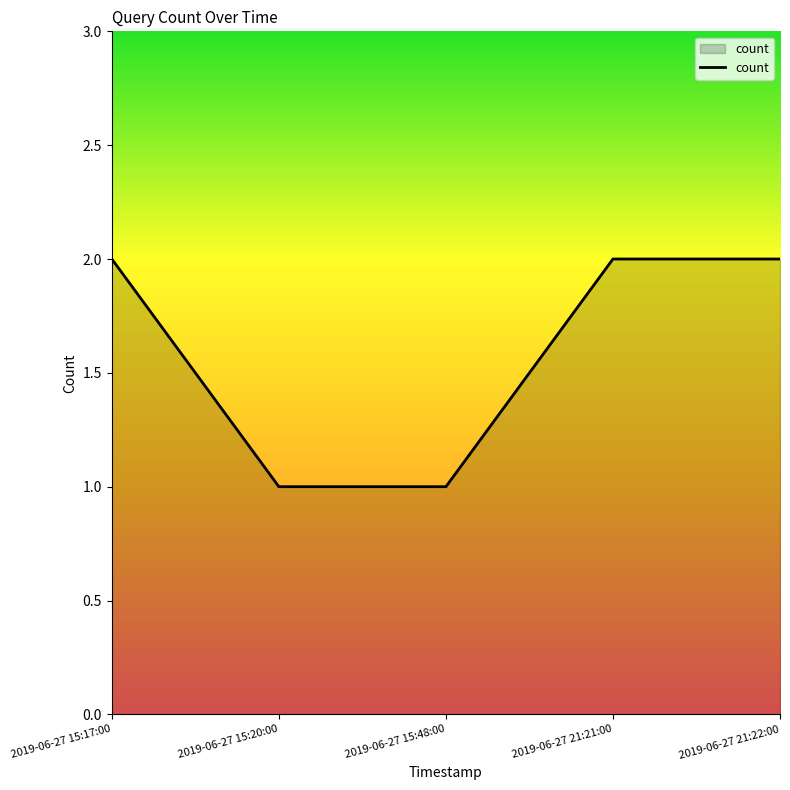

Approximately how many times larger is the value at 2019-06-27 15:20:00 compared to 2019-06-27 15:17:00?

0.5